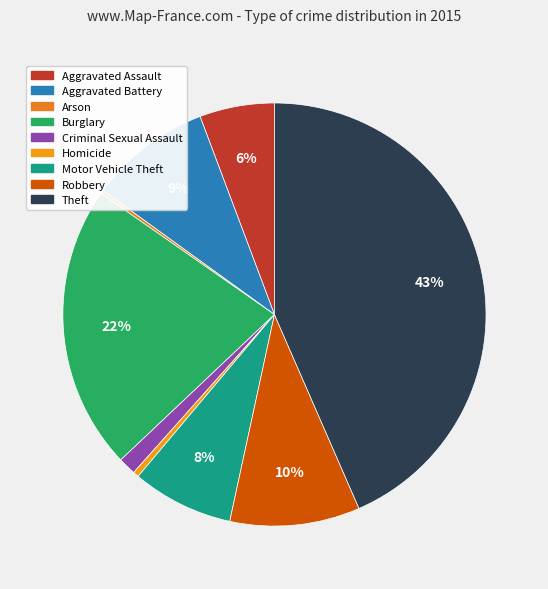

To the nearest percent, what is the combined percentage of Burglary and Aggravated Assault?

27%